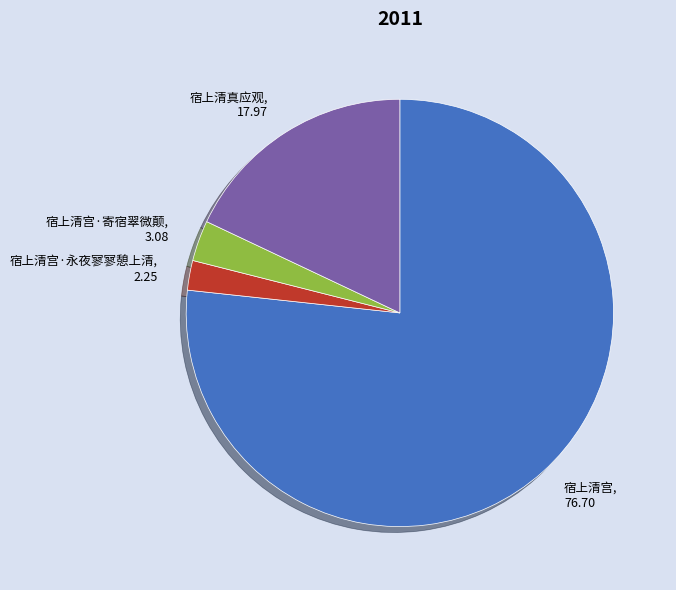

Count the number of slices in the pie.

4